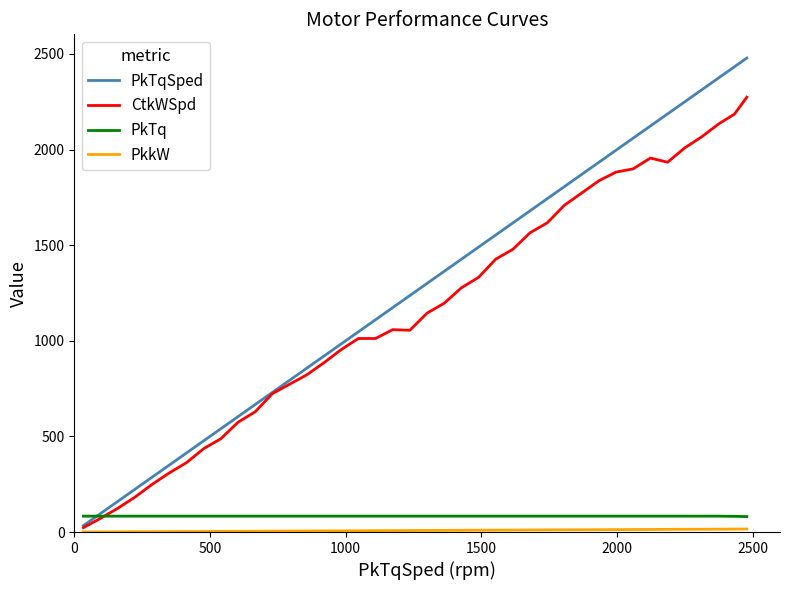

Which series has the largest total across all categories?

PkTqSped